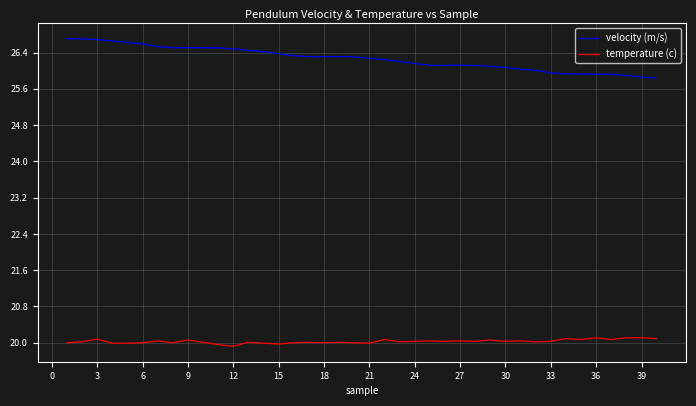

Which series has the largest range (max minus min)?

velocity (m/s)